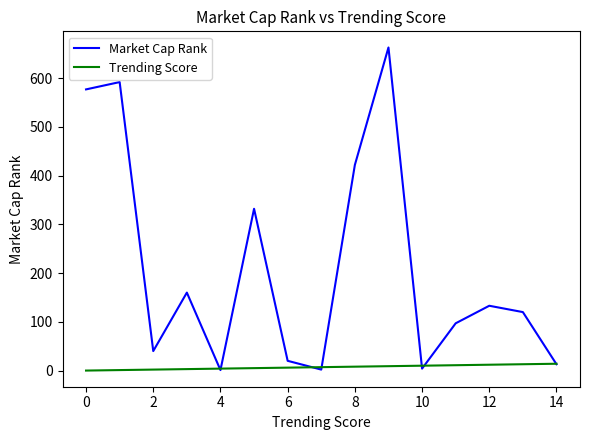

List the series in order of their overall mean, lowest first.

Trending Score, Market Cap Rank